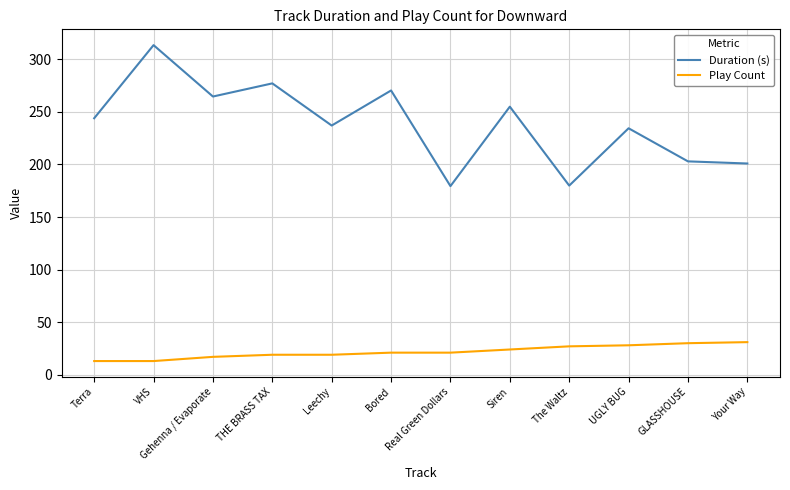

The value of Play Count at Leechy is 19.0. True or false?

True